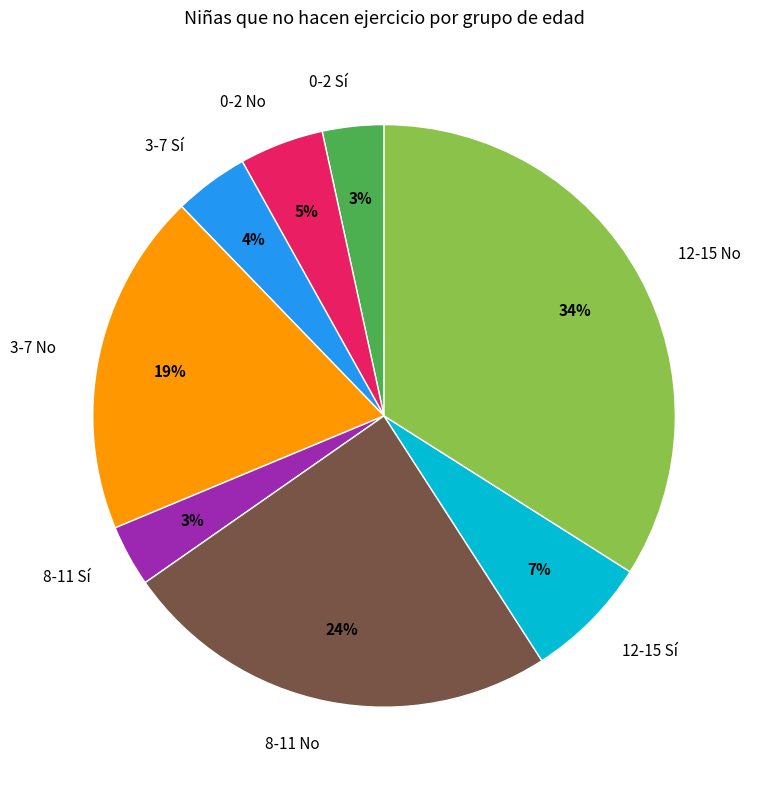

Is the sum of 8-11 Sí and 0-2 Sí greater than half?

No